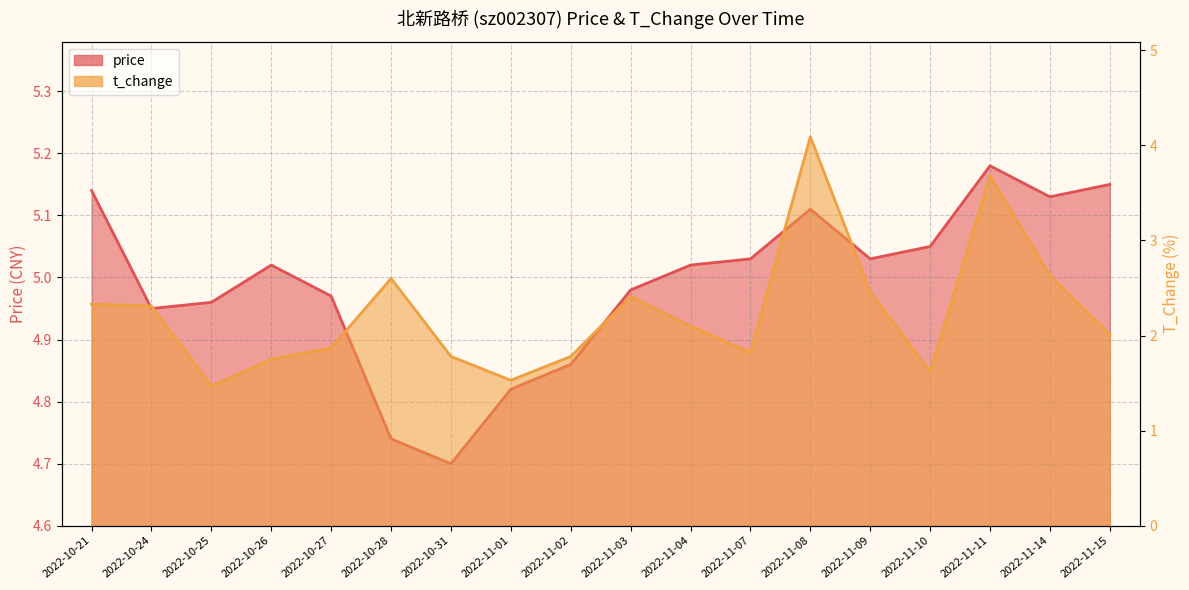

Reading left to right, list all the values displayed in this chart.

price: 5.1	5.0	5.0	5.0	5.0	4.7	4.7	4.8	4.9	5.0	5.0	5.0	5.1	5.0	5.0	5.2	5.1	5.2
t_change: 2.3	2.3	1.5	1.8	1.9	2.6	1.8	1.5	1.8	2.4	2.1	1.8	4.1	2.5	1.6	3.7	2.6	2.0